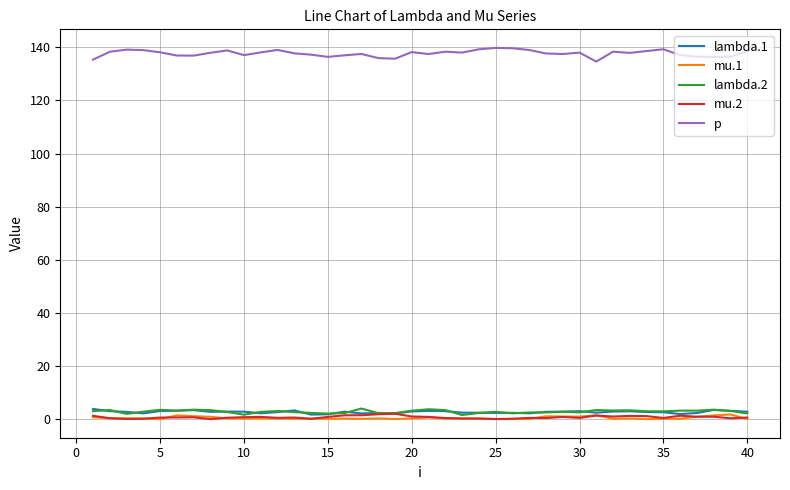

Which series has the widest spread of values?

p